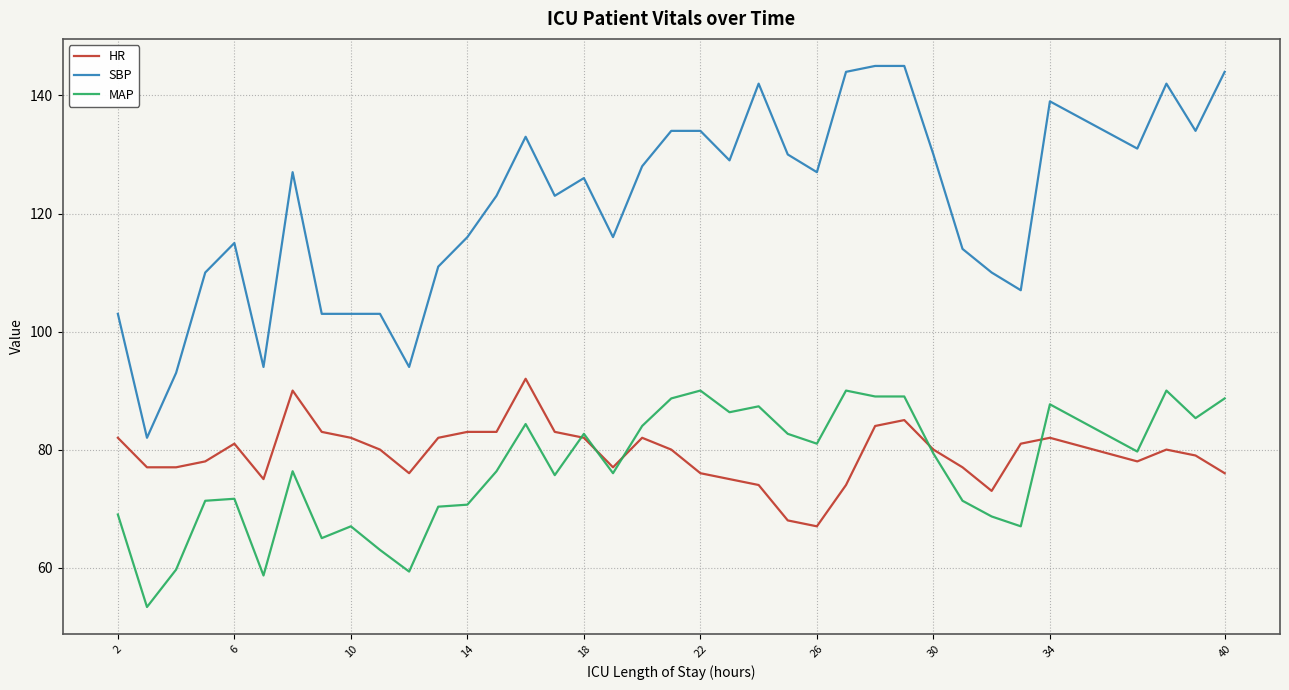

True or false: MAP and SBP cross at least once.

False